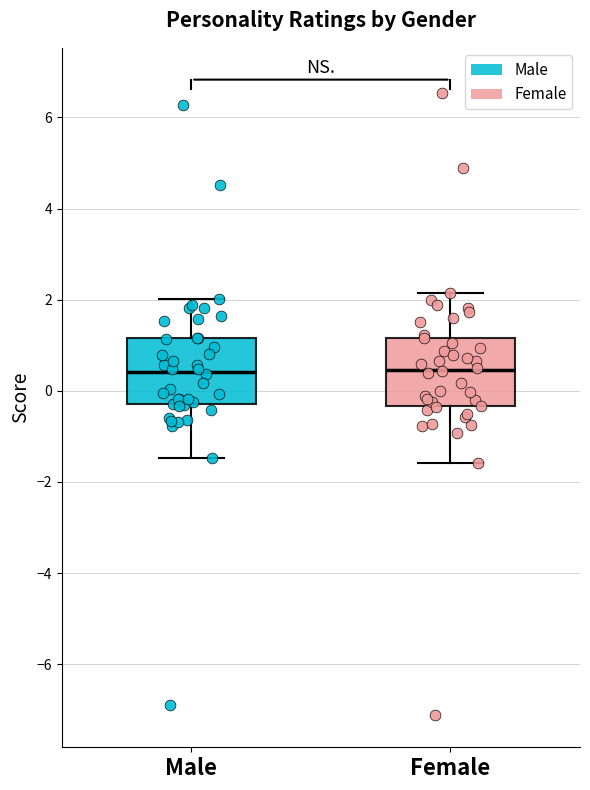

Reading left to right, read every box against the y-axis: the position of its median line, the range the box covers, and the ends of its whiskers. The values are not printed on the chart, so give them approximately, as read against the axis.

Male: median 0.4, box -0.2 to 1.2, whiskers -1.4 to 2.0
Female: median 0.4, box -0.4 to 1.2, whiskers -1.6 to 2.2